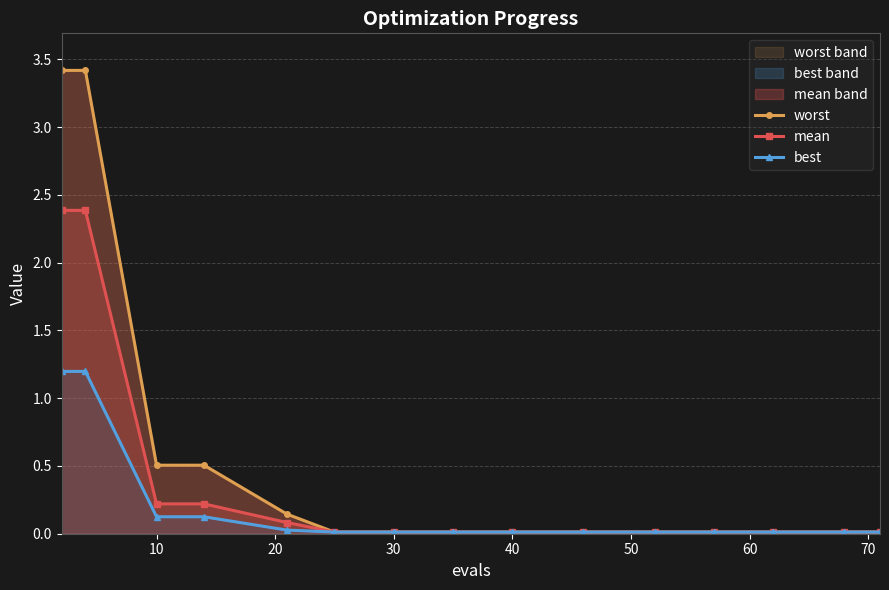

What is the highest value of the mean series?

2.4